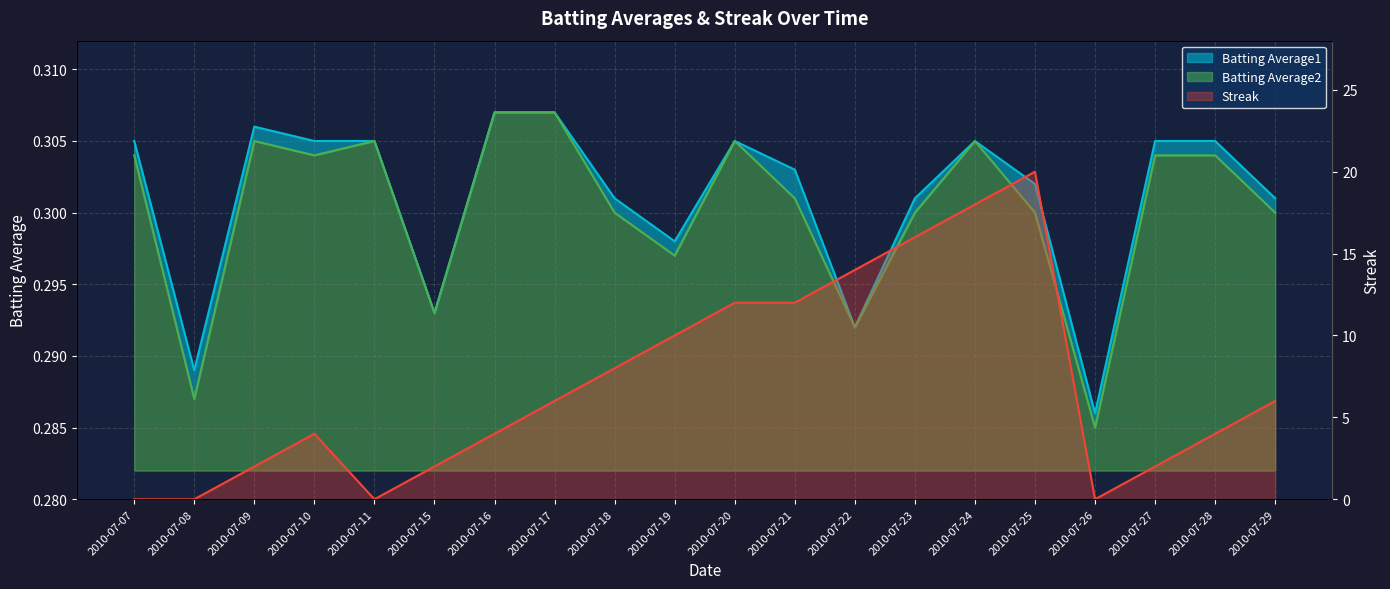

Reading right to left, list all the values displayed in this chart.

Batting Average1: 2010-07-29=0.3	2010-07-28=0.3	2010-07-27=0.3	2010-07-26=0.3	2010-07-25=0.3	2010-07-24=0.3	2010-07-23=0.3	2010-07-22=0.3	2010-07-21=0.3	2010-07-20=0.3	2010-07-19=0.3	2010-07-18=0.3	2010-07-17=0.3	2010-07-16=0.3	2010-07-15=0.3	2010-07-11=0.3	2010-07-10=0.3	2010-07-09=0.3	2010-07-08=0.3	2010-07-07=0.3
Batting Average2: 2010-07-29=0.3	2010-07-28=0.3	2010-07-27=0.3	2010-07-26=0.3	2010-07-25=0.3	2010-07-24=0.3	2010-07-23=0.3	2010-07-22=0.3	2010-07-21=0.3	2010-07-20=0.3	2010-07-19=0.3	2010-07-18=0.3	2010-07-17=0.3	2010-07-16=0.3	2010-07-15=0.3	2010-07-11=0.3	2010-07-10=0.3	2010-07-09=0.3	2010-07-08=0.3	2010-07-07=0.3
Streak: 2010-07-29=6.0	2010-07-28=4.0	2010-07-27=2.0	2010-07-26=0.0	2010-07-25=20.0	2010-07-24=18.0	2010-07-23=16.0	2010-07-22=14.0	2010-07-21=12.0	2010-07-20=12.0	2010-07-19=10.0	2010-07-18=8.0	2010-07-17=6.0	2010-07-16=4.0	2010-07-15=2.0	2010-07-11=0.0	2010-07-10=4.0	2010-07-09=2.0	2010-07-08=0.0	2010-07-07=0.0